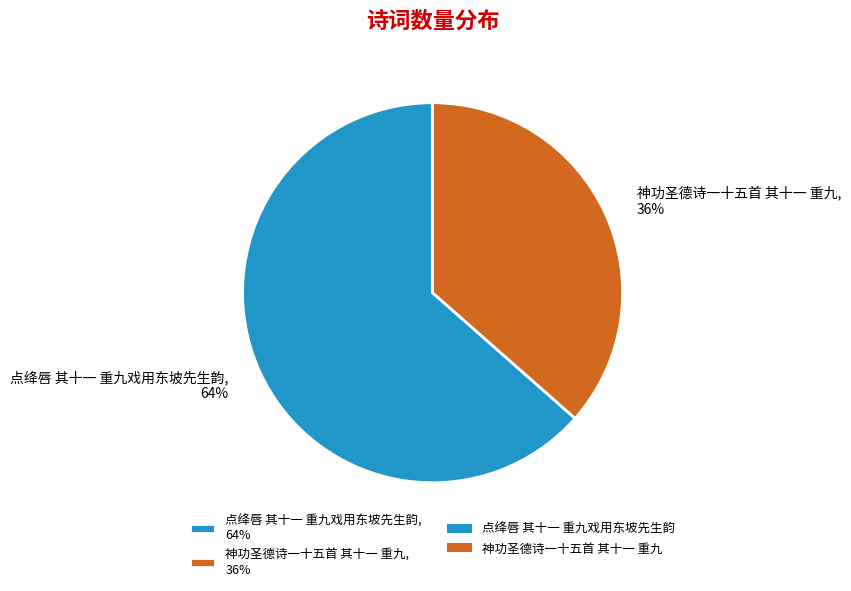

To the nearest percent, what percentage of the pie is 神功圣德诗一十五首 其十一 重九?

36%